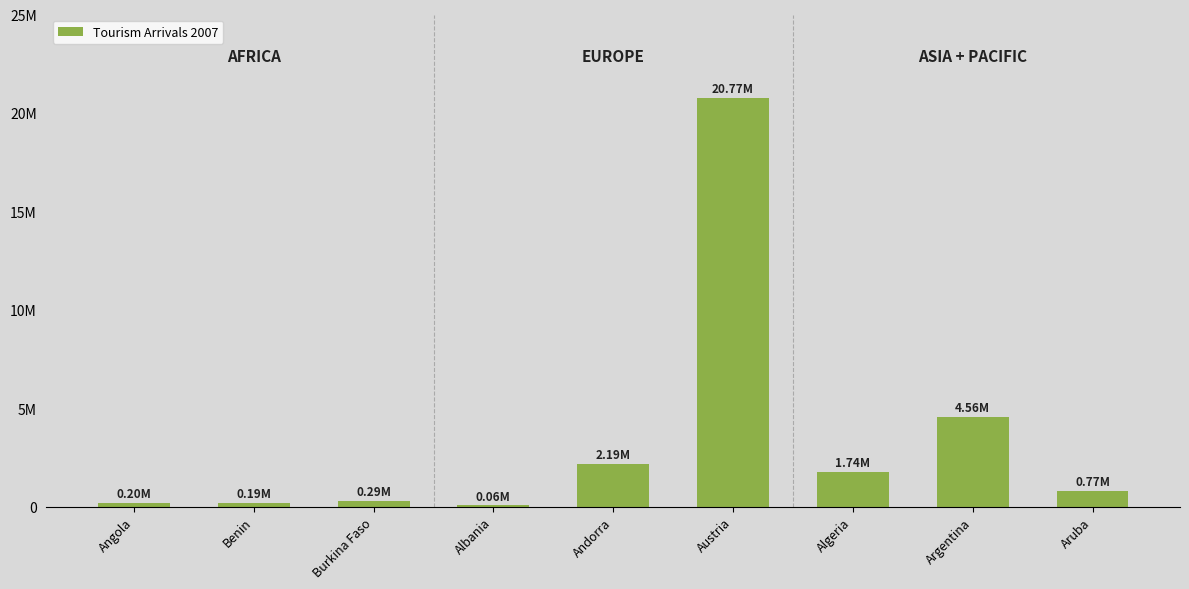

Rank the categories by value from lowest to highest.

Albania, Benin, Angola, Burkina Faso, Aruba, Algeria, Andorra, Argentina, Austria